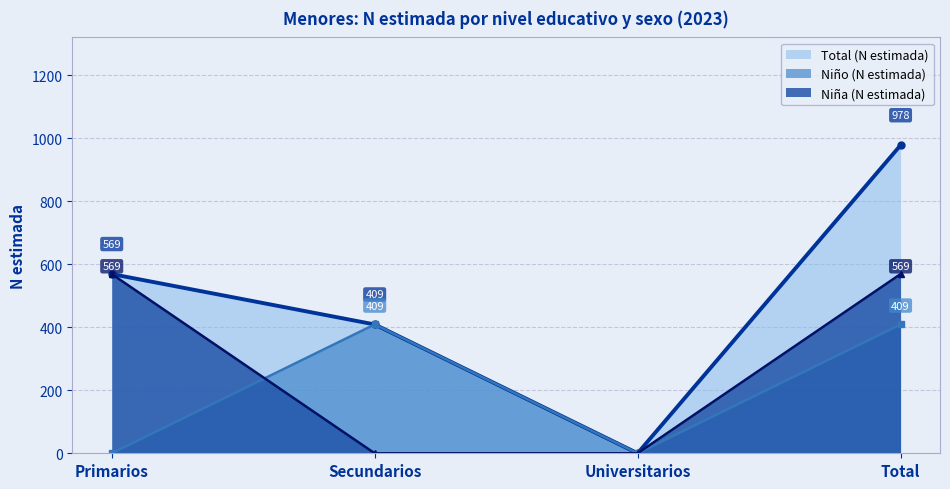

At how many categories does at least one series exceed 80?

3